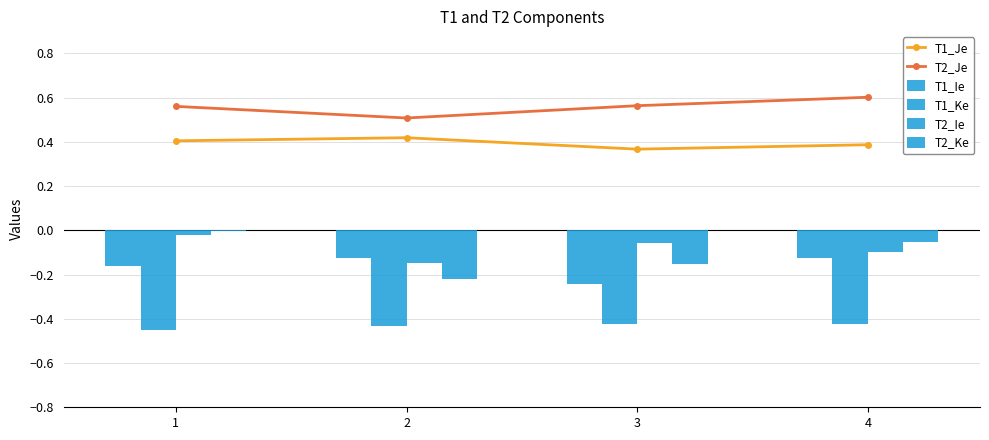

List the series in order of their peak value, lowest first.

T1_Ke, T1_Ie, T2_Ie, T2_Ke, T1_Je, T2_Je